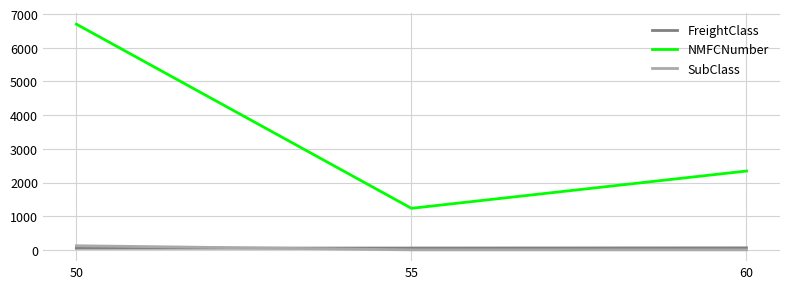

At how many categories does at least one series exceed 1481?

2